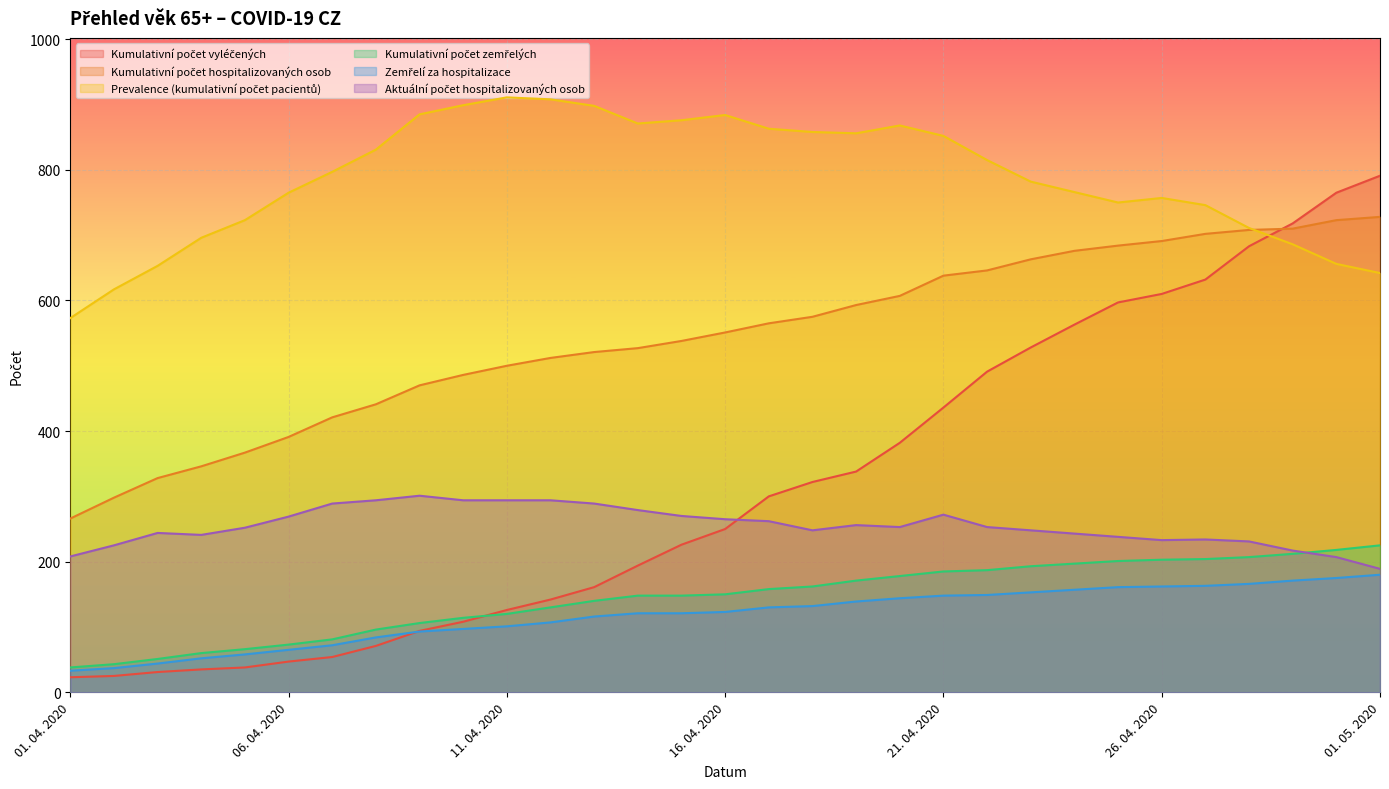

At how many categories does at least one series exceed 215?

31